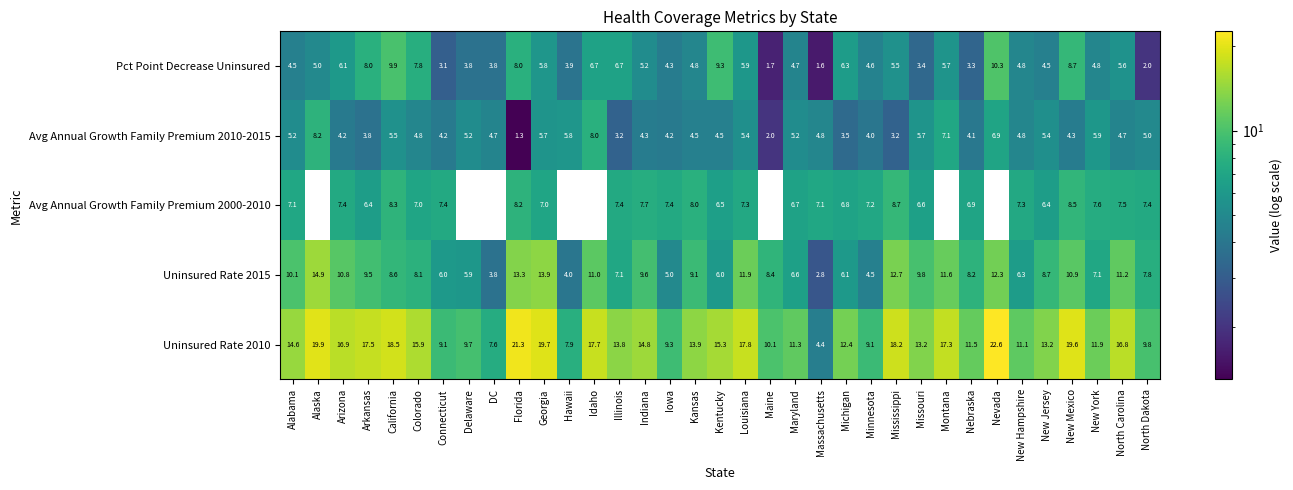

Which category has the lowest value across all series?

Alaska